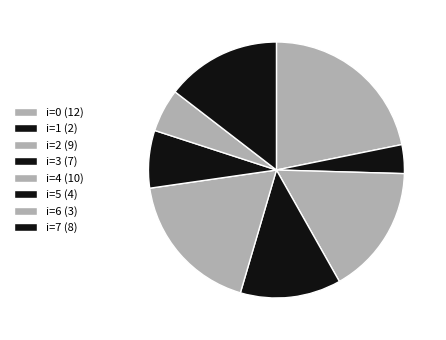

Is there any slice that represents more than half of the pie?

No